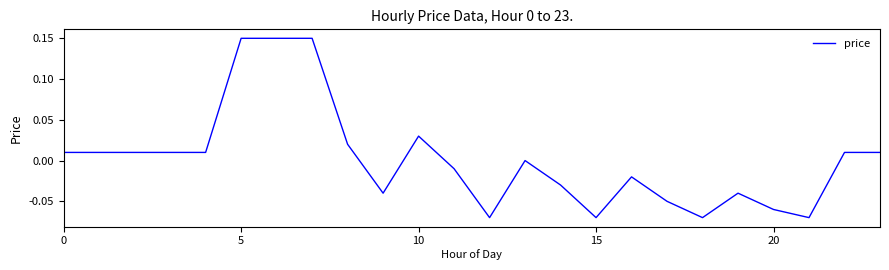

How many lines are shown in the chart?

1